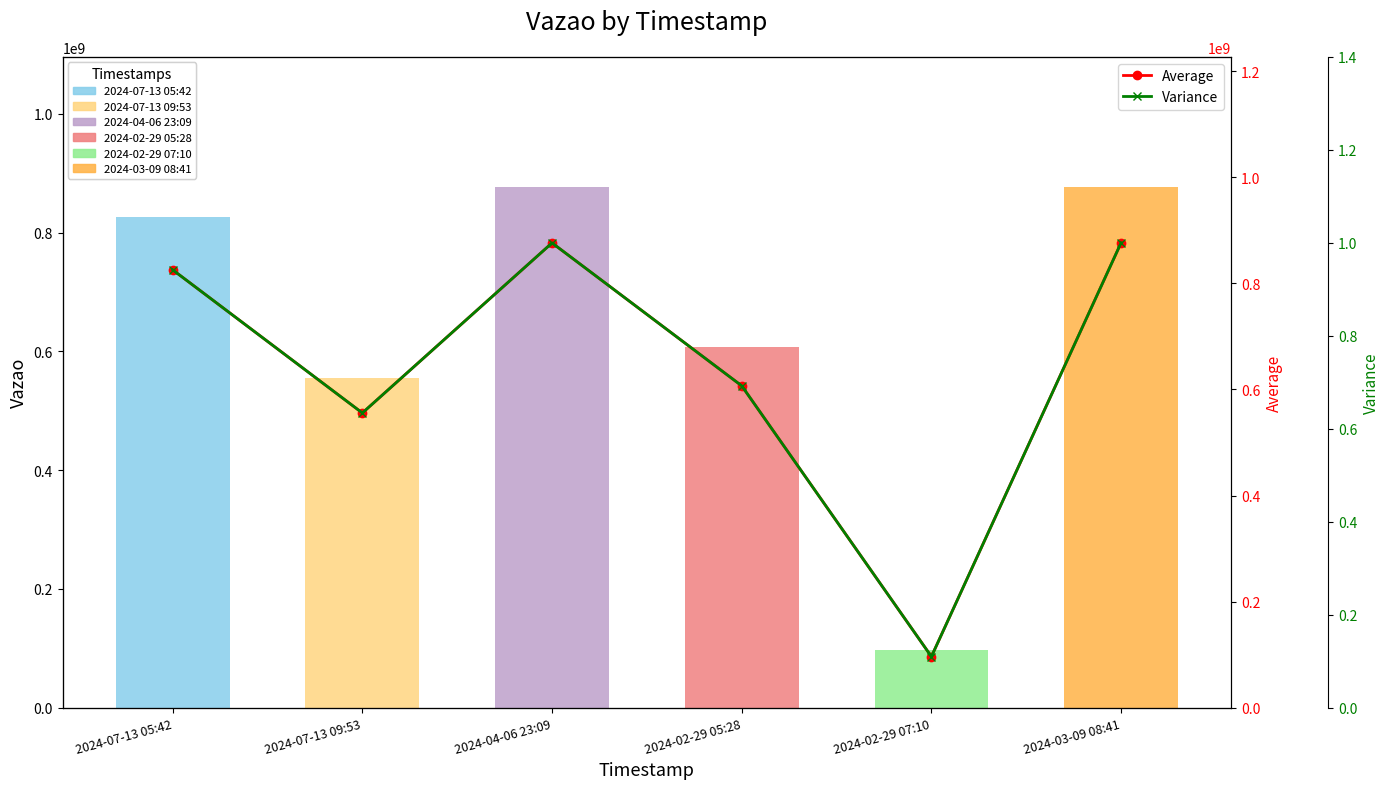

The Average series shows 825702657.0 at 2024-07-13 05:42. True or false?

True